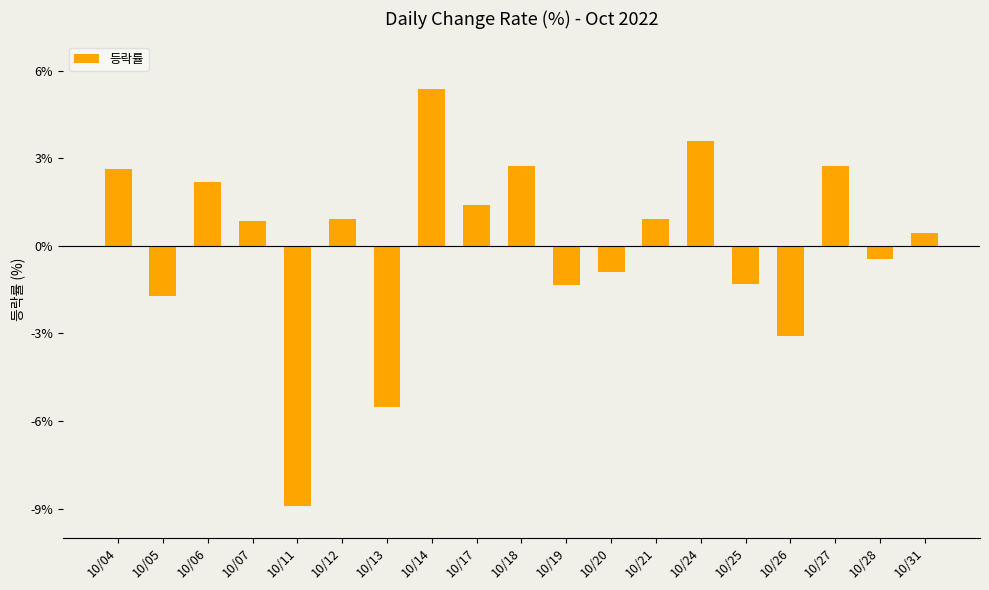

Which category has the lowest value across all series?

10/11